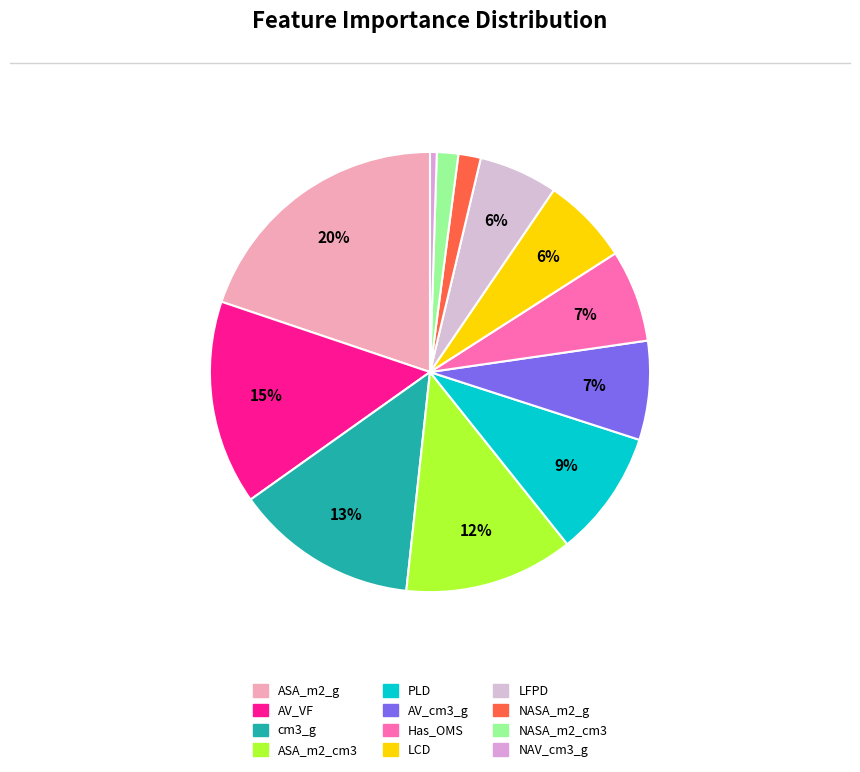

Which category has the smallest portion of the pie?

NAV_cm3_g